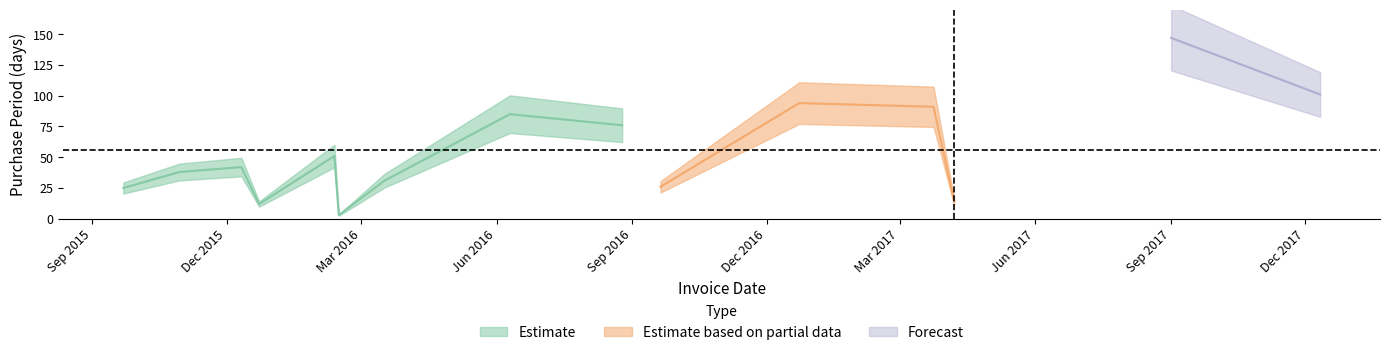

Reading right to left, what are all the values shown in this chart?

101	147	14	91	94	26	76	85	31	3	51	12	42	38	25